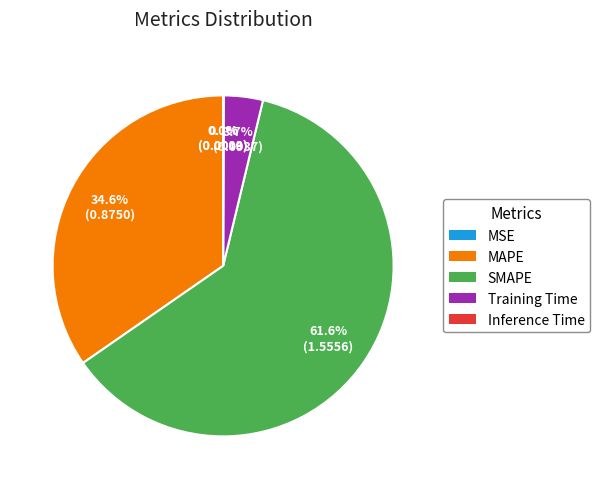

Does SMAPE represent more than half of the total?

Yes